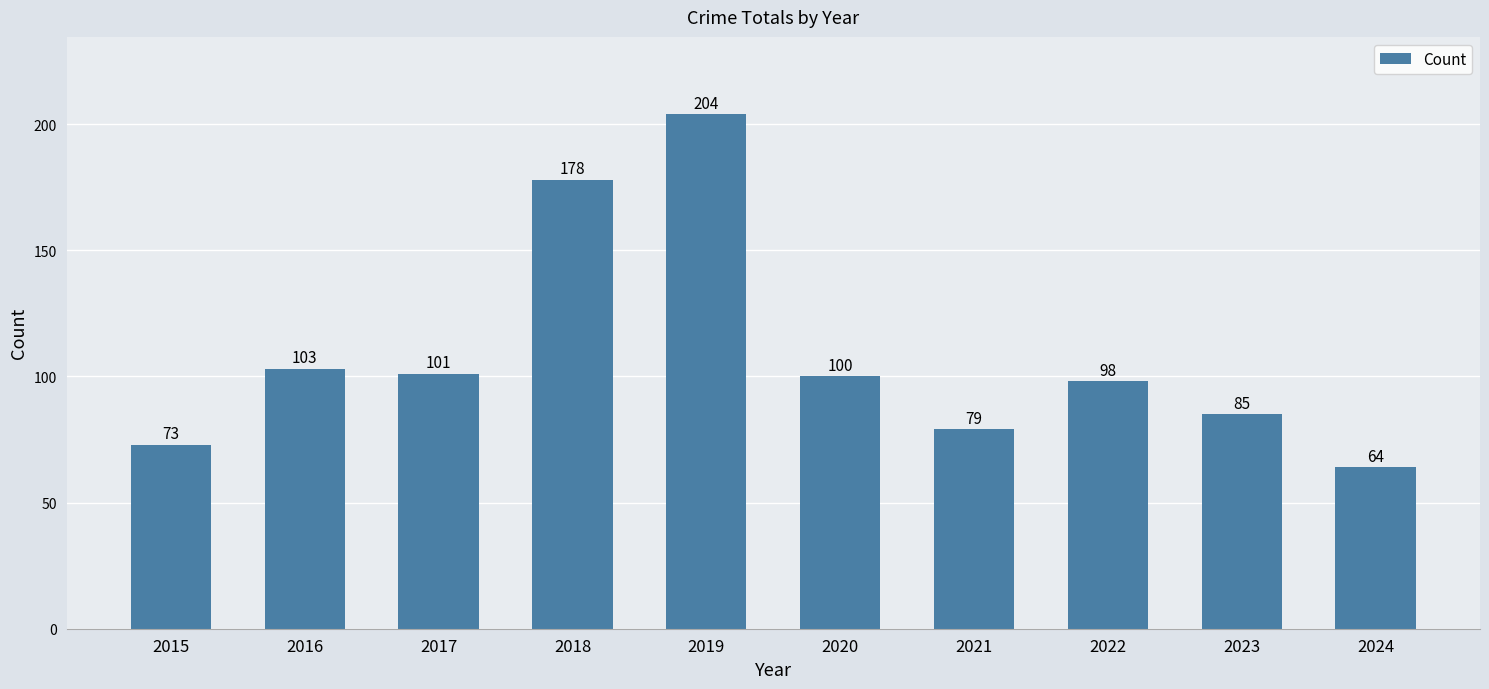

The chart shows a value of 103 at 2016. True or false?

True